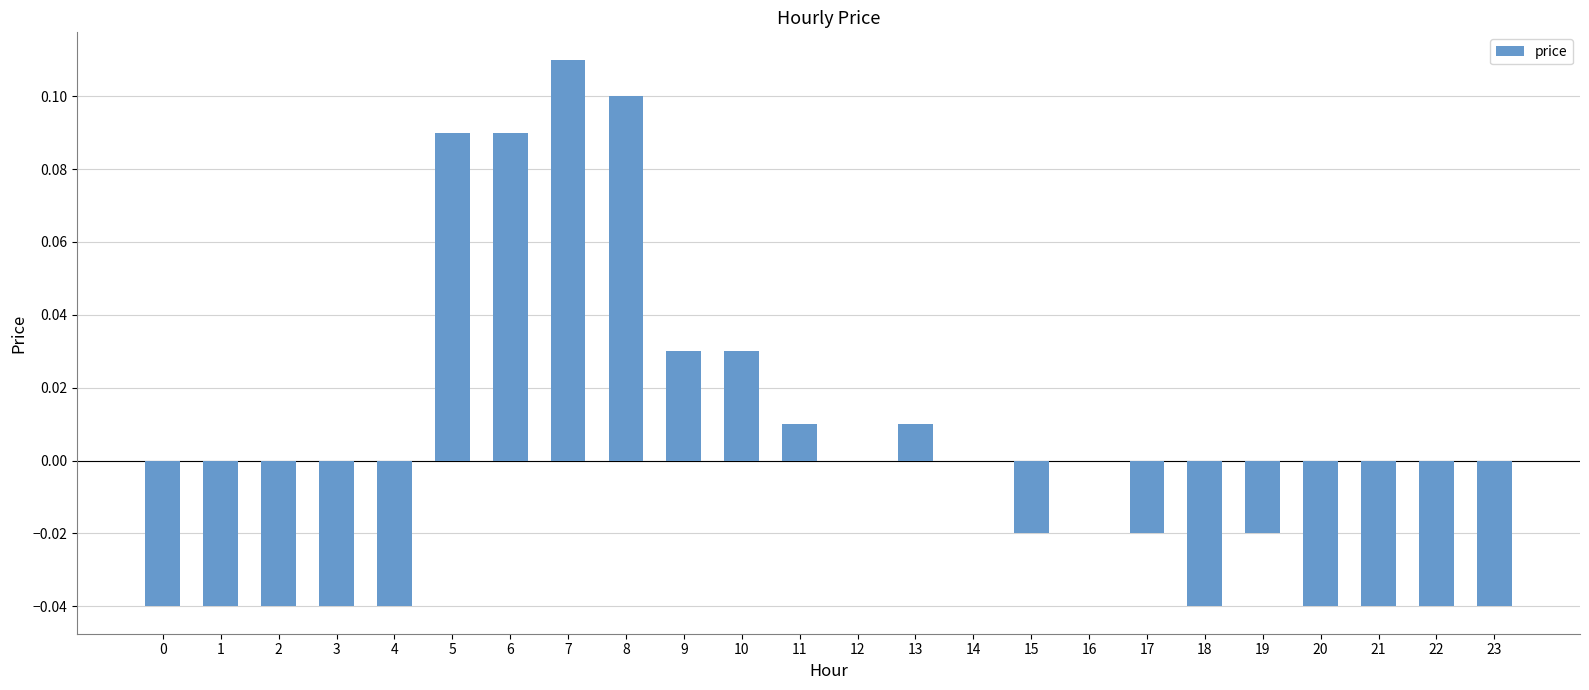

The value at 16 is -0.1. True or false?

False